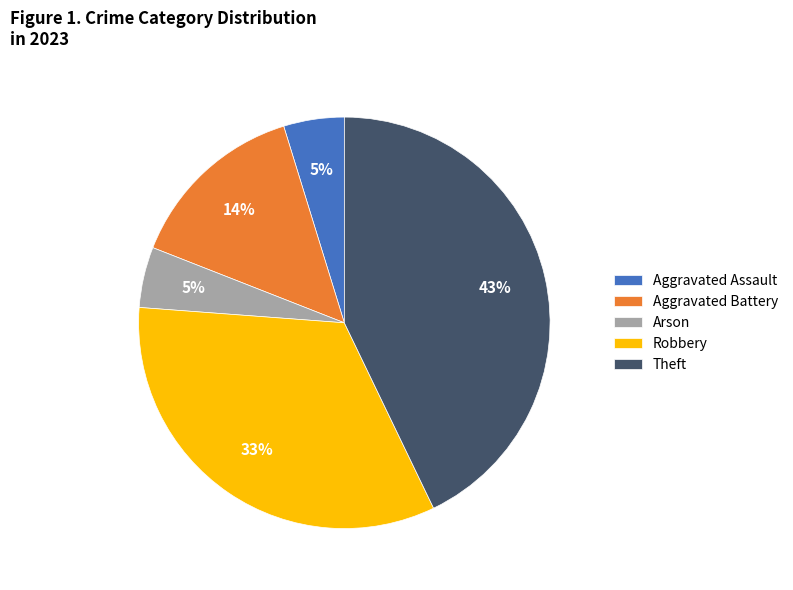

Approximately how many times larger is the value at Robbery compared to Theft?

0.8